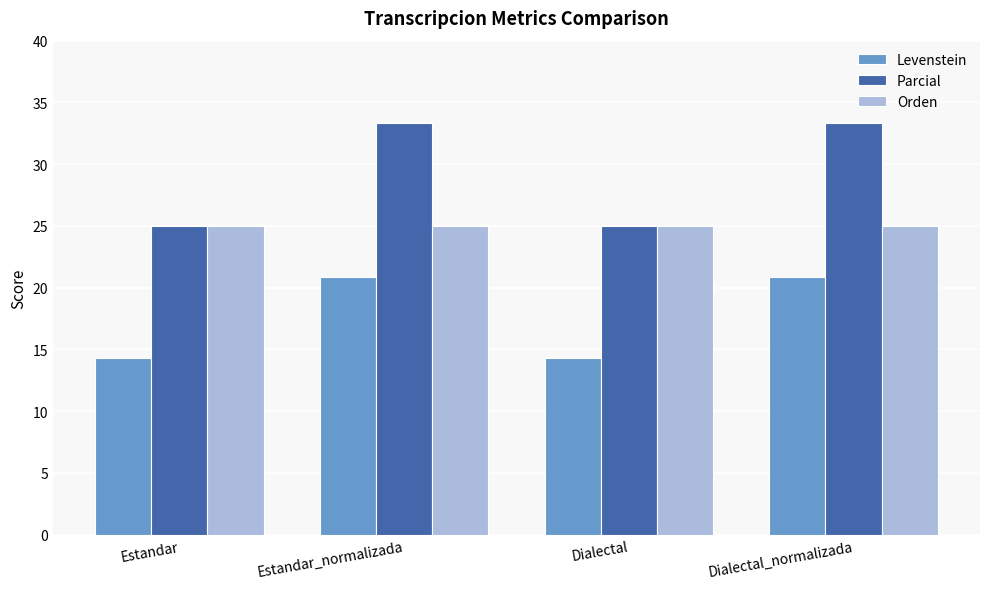

List the series in order of their overall mean, lowest first.

Levenstein, Orden, Parcial